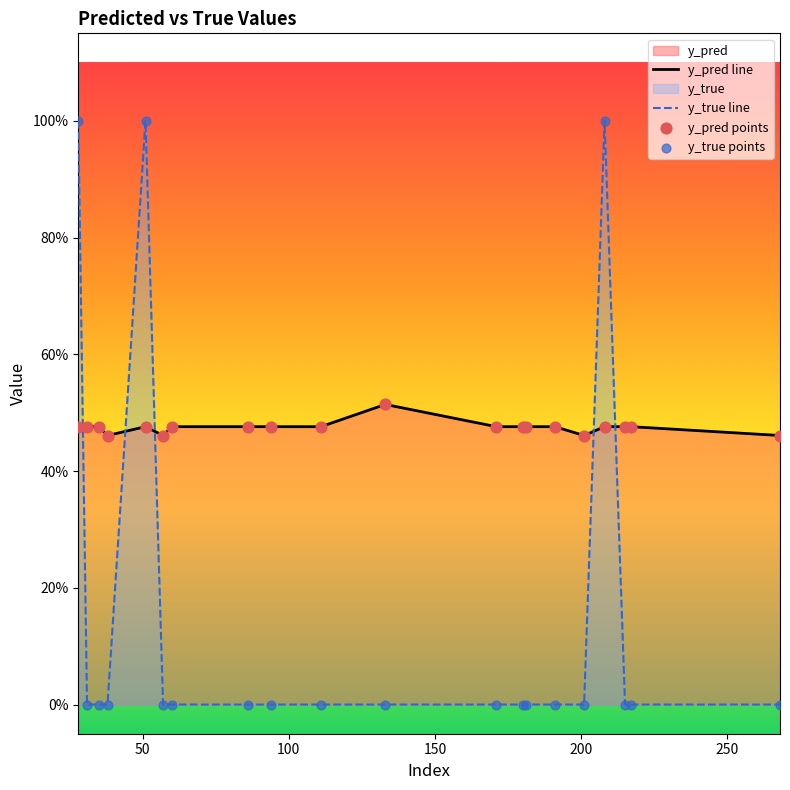

Which series contains the lowest Y value?

y_true line